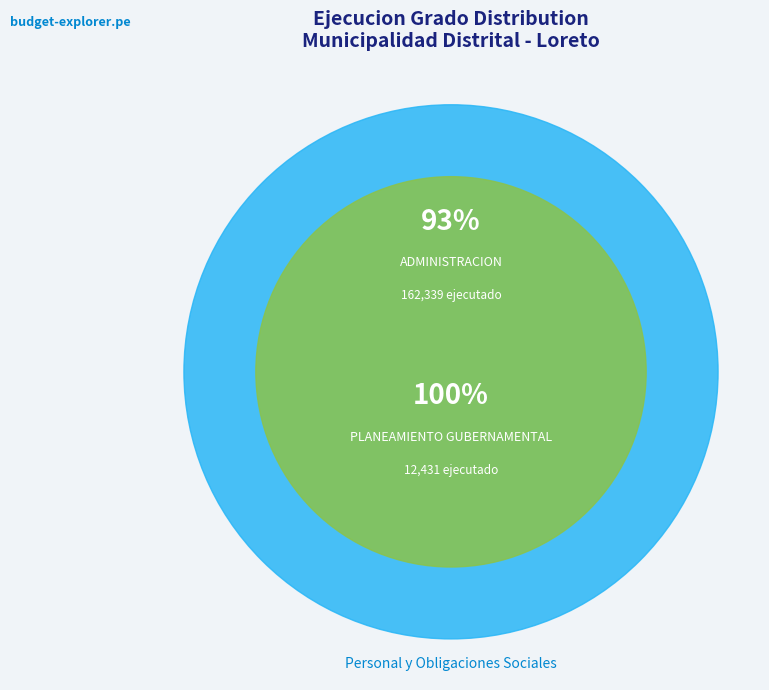

What percentage is the 006: PLANEAMIENTO GUBERNAMENTAL slice, to the nearest percent?

7%